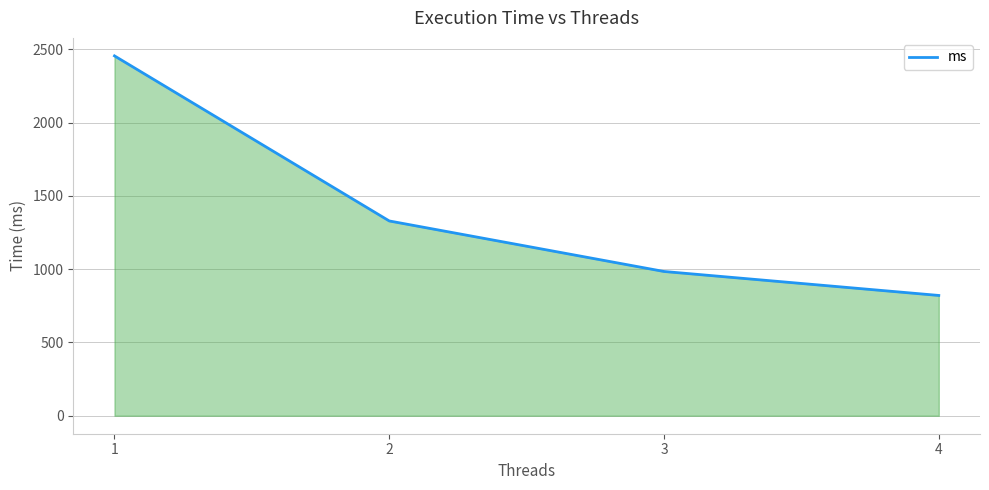

The chart shows a value of 984.5 at 3. True or false?

True